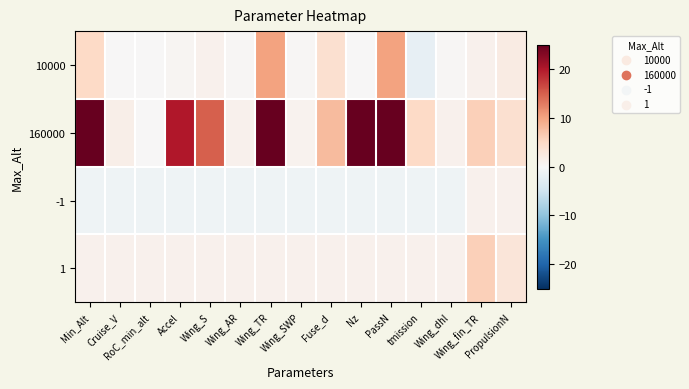

Reading left to right, what are all the values shown in this chart?

10000: Min_Alt=5.0	Cruise_V=0.1	RoC_min_alt=0.0	Accel=0.5	Wing_S=1.0	Wing_AR=0.2	Wing_TR=10.0	Wing_SWP=0.2	Fuse_d=4.0	Nz=0.0	PassN=10.0	tmission=-2.0	Wing_dhl=0.2	Wing_fin_TR=1.0	PropulsionN=2.0
160000: Min_Alt=30.0	Cruise_V=1.5	RoC_min_alt=0.1	Accel=20.0	Wing_S=15.0	Wing_AR=1.0	Wing_TR=60.0	Wing_SWP=0.8	Fuse_d=8.0	Nz=25.0	PassN=25.0	tmission=5.0	Wing_dhl=1.0	Wing_fin_TR=6.0	PropulsionN=4.0
-1: Min_Alt=-1.0	Cruise_V=-1.0	RoC_min_alt=-1.0	Accel=-1.0	Wing_S=-1.0	Wing_AR=-1.0	Wing_TR=-1.0	Wing_SWP=-1.0	Fuse_d=-1.0	Nz=-1.0	PassN=-1.0	tmission=-1.0	Wing_dhl=-1.0	Wing_fin_TR=1.0	PropulsionN=1.0
1: Min_Alt=1.0	Cruise_V=1.0	RoC_min_alt=1.0	Accel=1.0	Wing_S=1.0	Wing_AR=1.0	Wing_TR=1.0	Wing_SWP=1.0	Fuse_d=1.0	Nz=1.0	PassN=1.0	tmission=1.0	Wing_dhl=1.0	Wing_fin_TR=6.0	PropulsionN=3.0